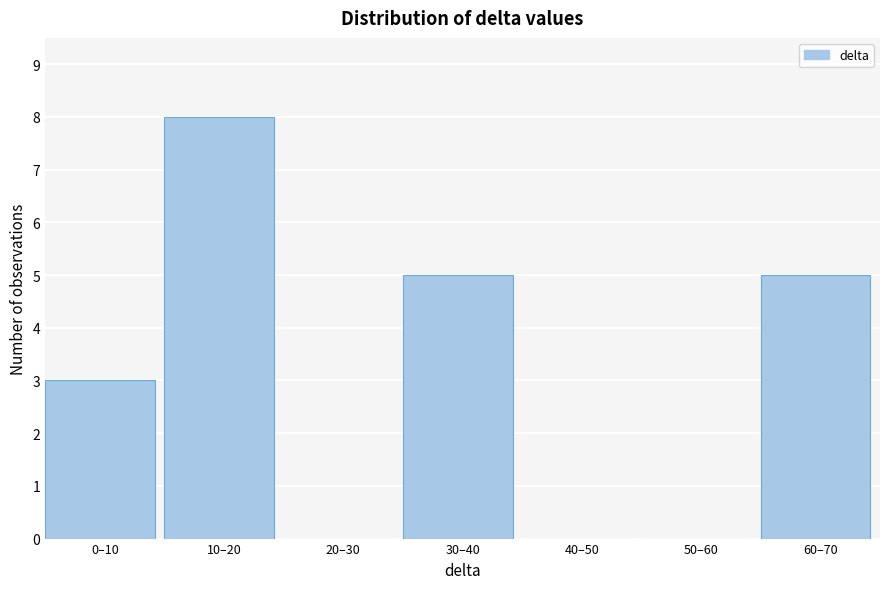

Reading left to right, what are all the values shown in this chart?

0–10=3	10–20=8	20–30=0	30–40=5	40–50=0	50–60=0	60–70=5